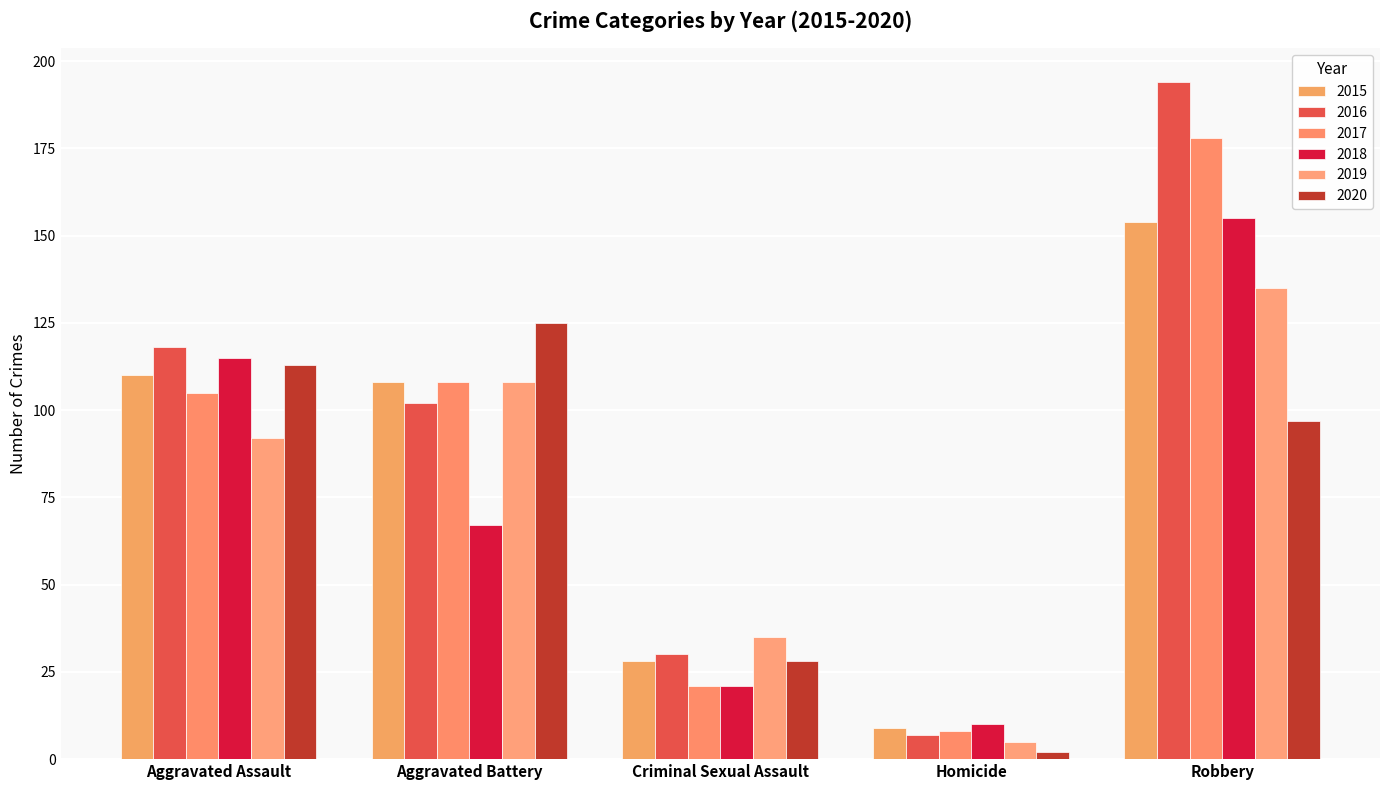

Reading left to right, transcribe all the data shown in this chart.

2015: 110	108	28	9	154
2016: 118	102	30	7	194
2017: 105	108	21	8	178
2018: 115	67	21	10	155
2019: 92	108	35	5	135
2020: 113	125	28	2	97